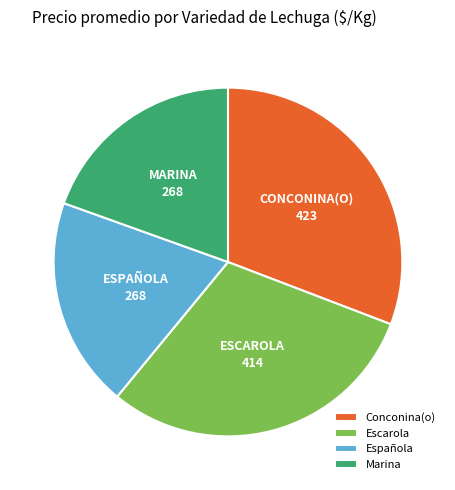

The Conconina(o) slice represents 19% of the pie. True or false?

False